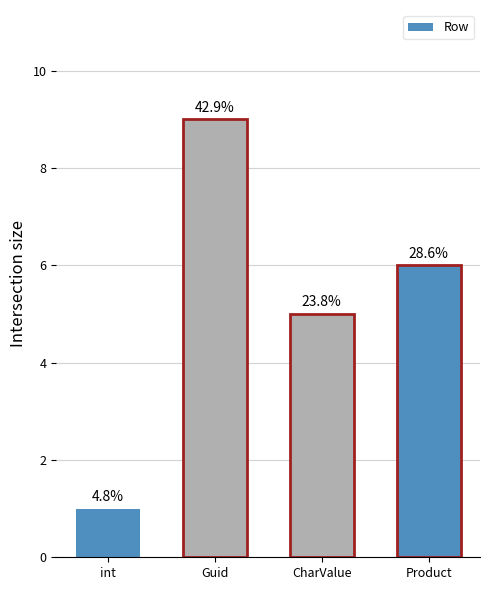

Which category has the highest value across all series?

Guid